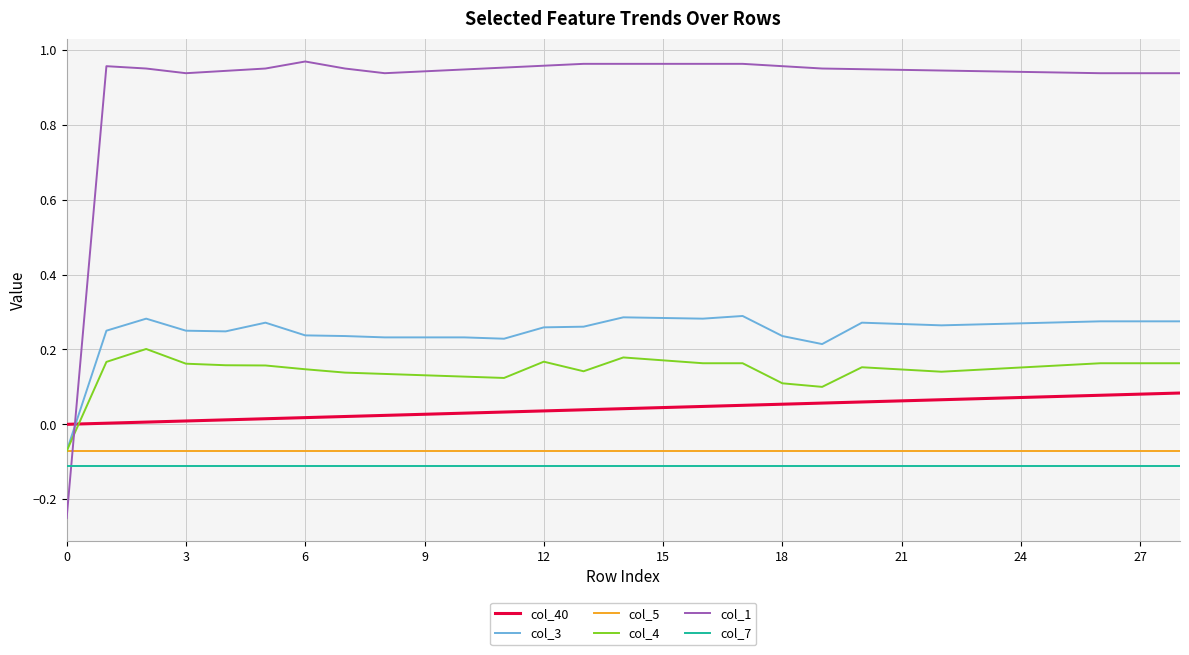

True or false: col_3 and col_7 cross at least once.

False